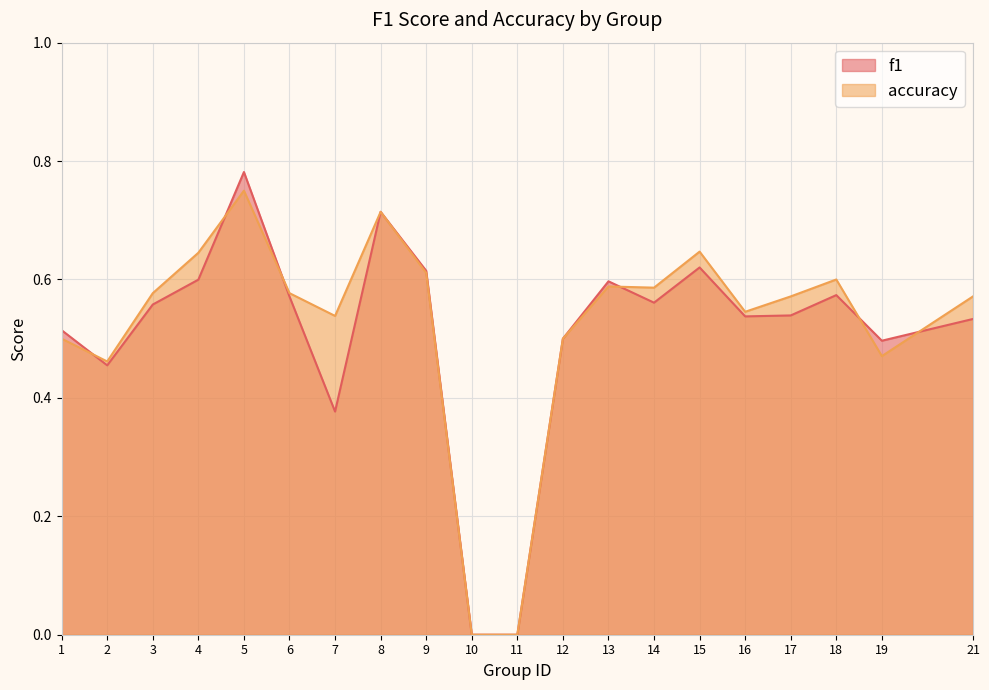

Rank the series by their maximum value, from lowest to highest.

accuracy, f1